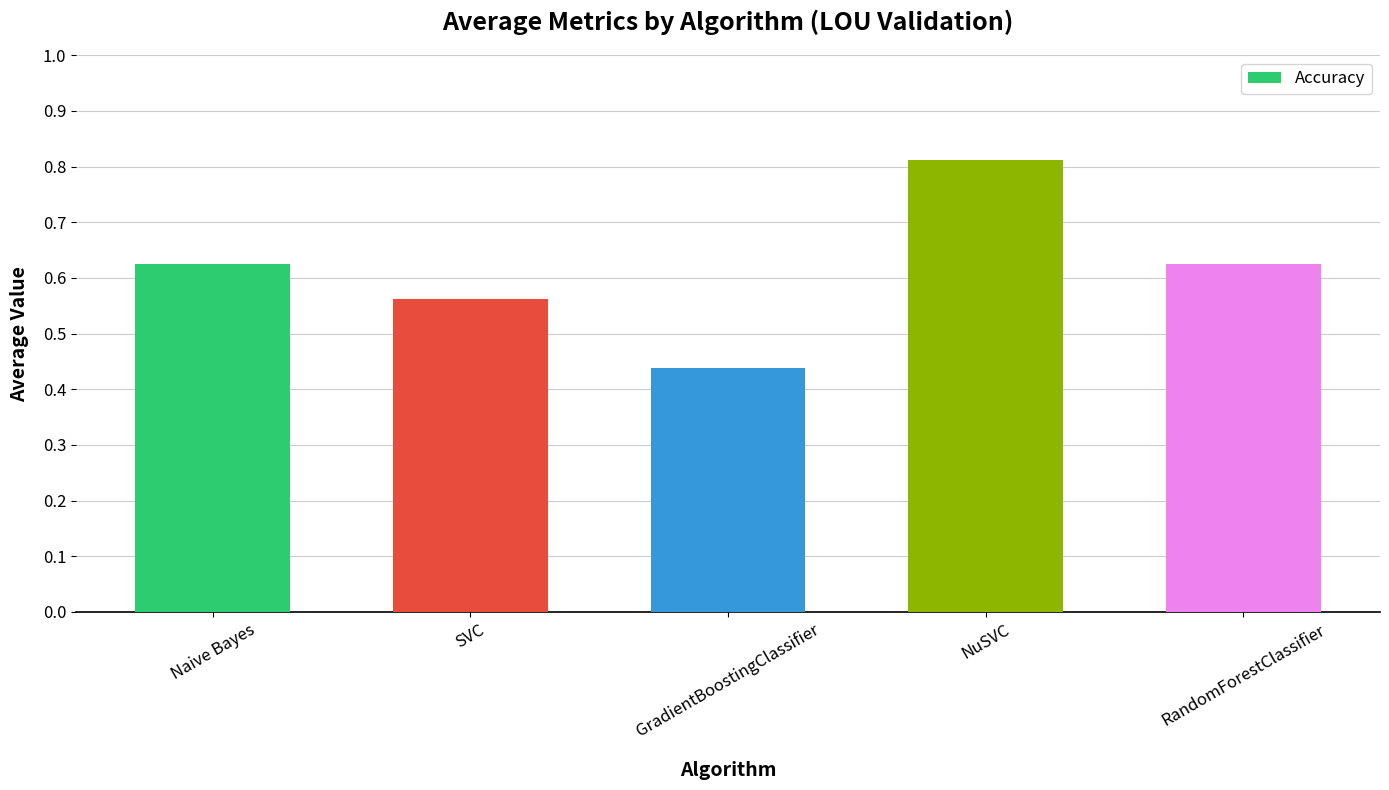

At which category does the chart reach its minimum across all series?

GradientBoostingClassifier